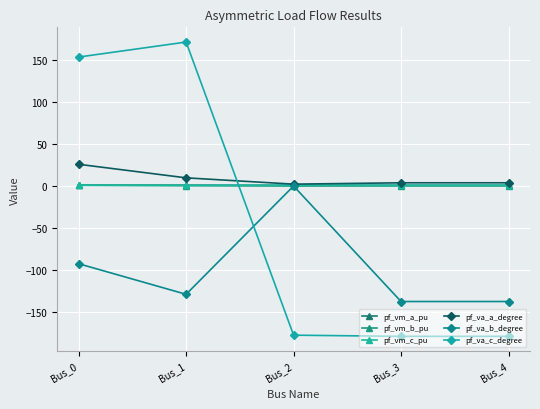

The pf_va_c_degree series shows -179.2 at Bus_3. True or false?

True